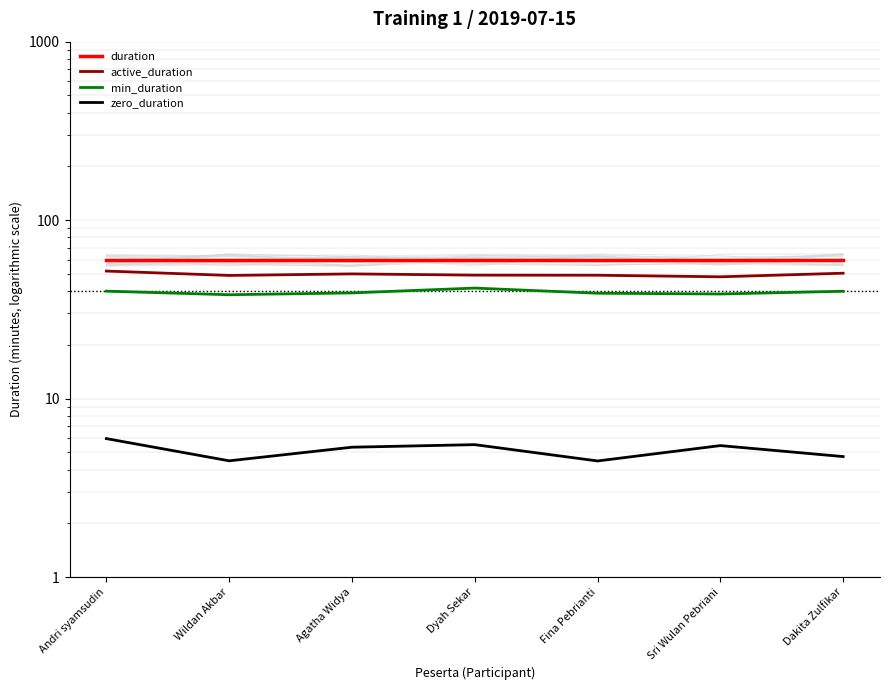

Is the value of zero_duration at Wildan Akbar greater than the value of duration at Dakita Zulfikar?

No